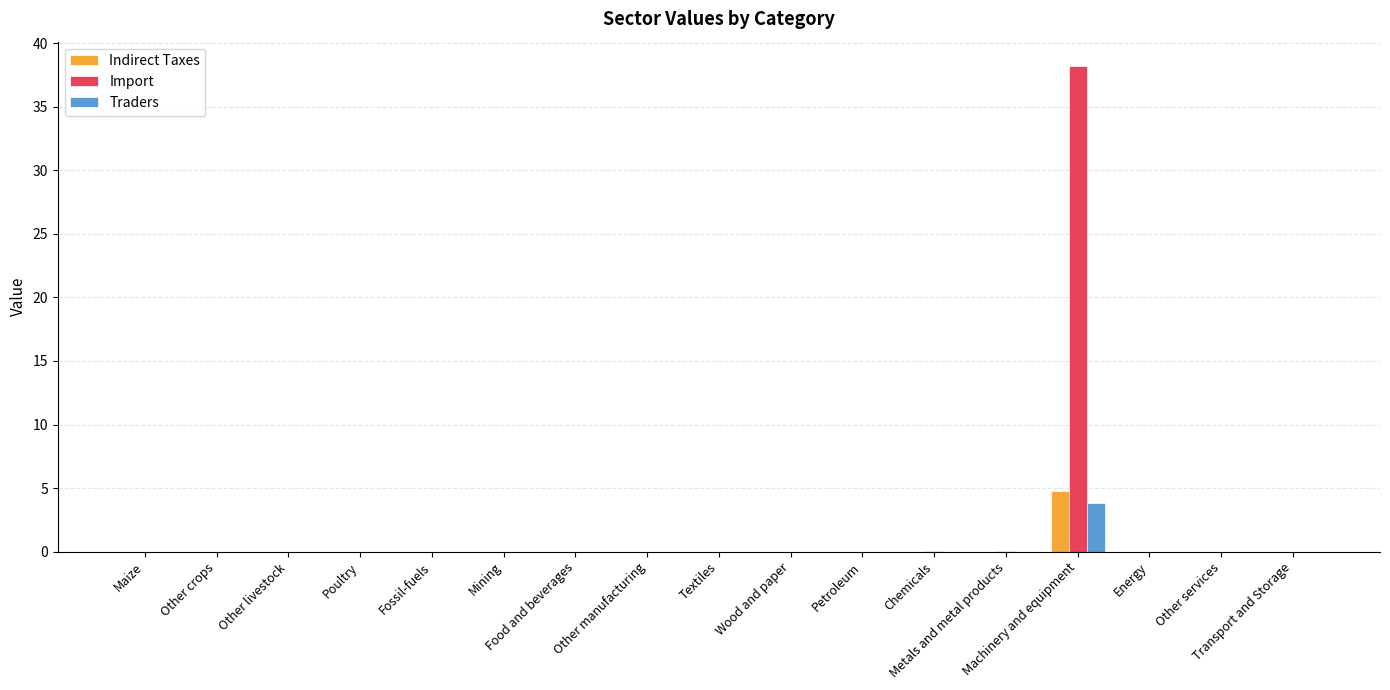

How many series are shown in this chart?

3